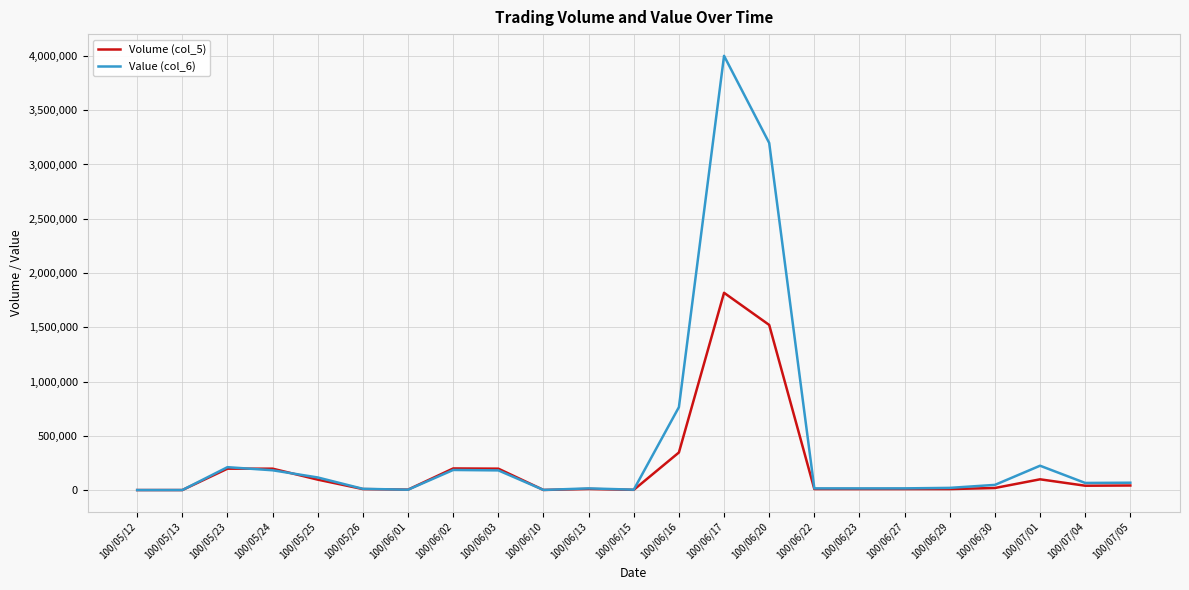

What are all the series names shown in the legend?

Volume (col_5), Value (col_6)